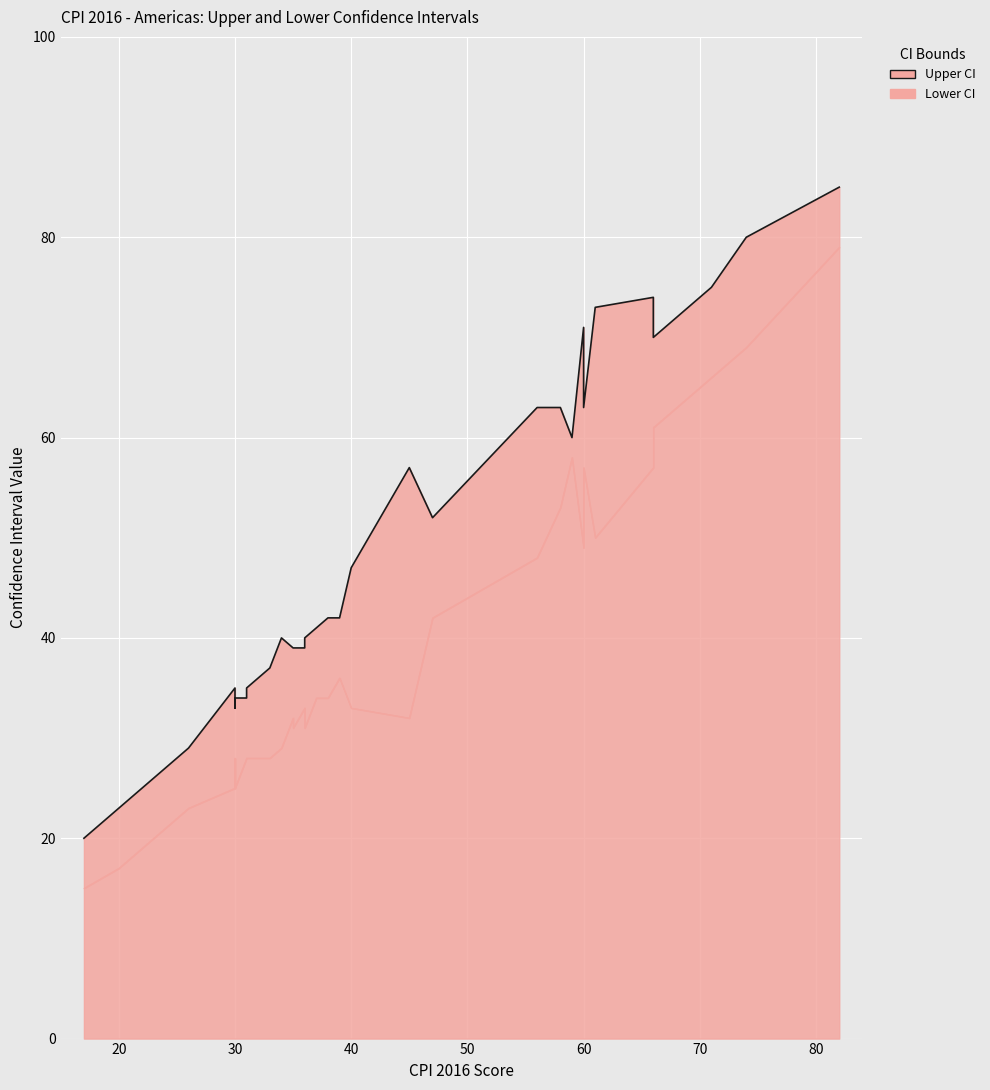

List the series in order of their peak value, highest first.

Upper CI, Lower CI